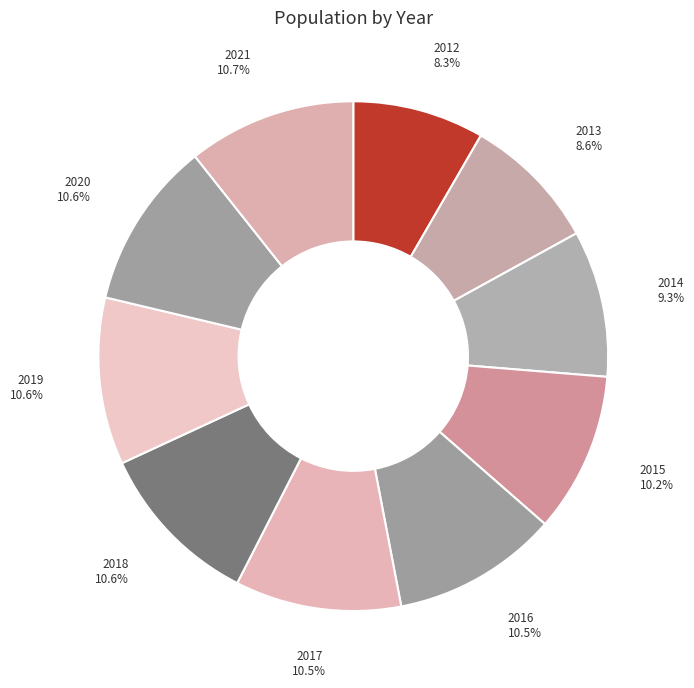

To the nearest percent, what is the difference between the largest and smallest slice percentages?

2%